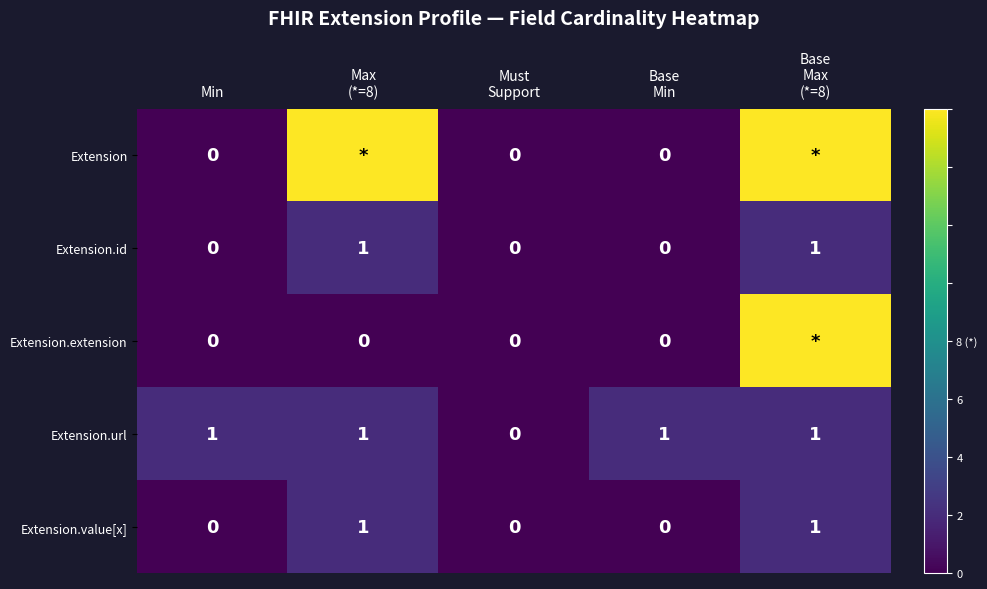

How many Extension.value[x] values are between 0 and 1?

5